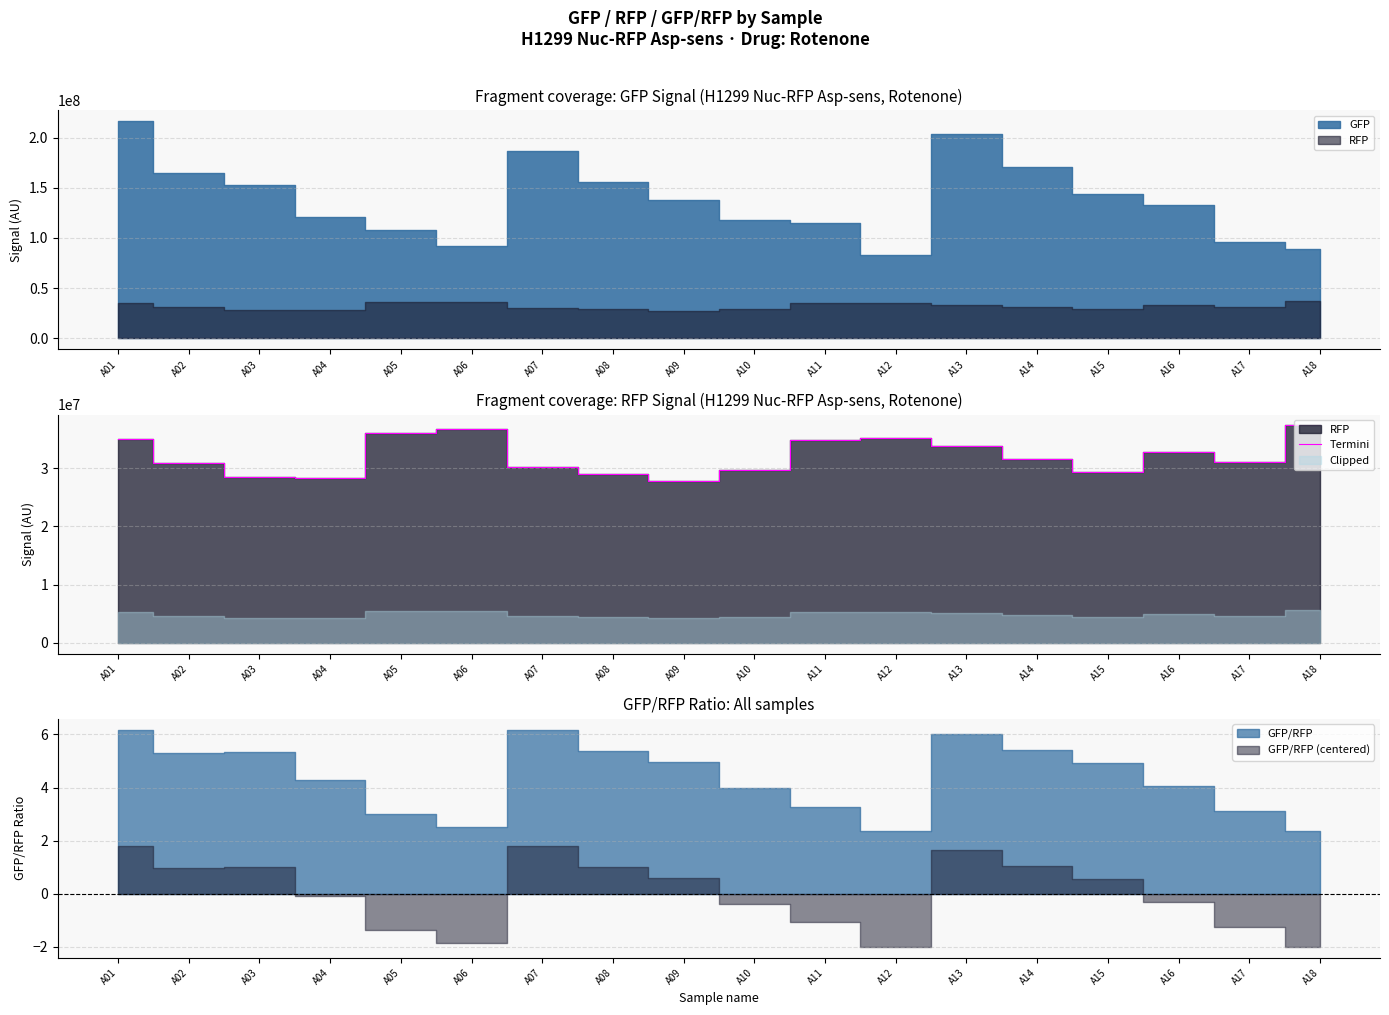

At which label is the value closest to 32589670?

A16